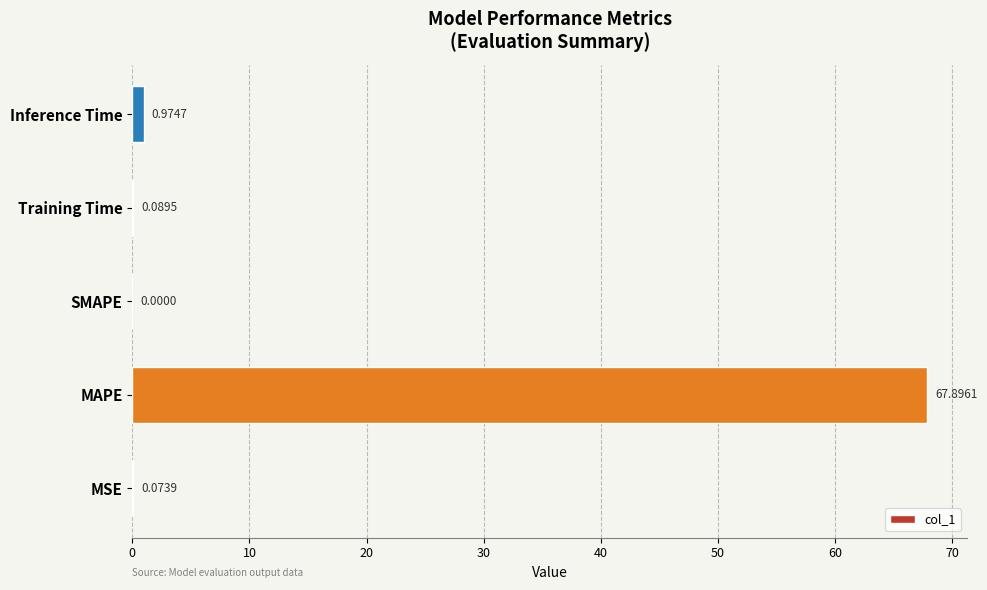

Where is the data nearest to the value 33?

Inference Time